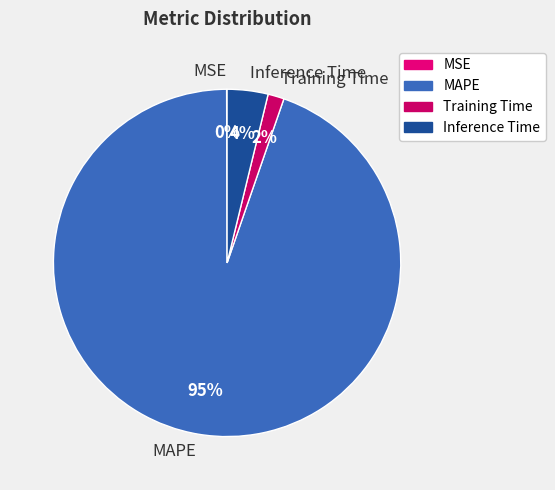

To the nearest percent, what is the average slice percentage?

25%